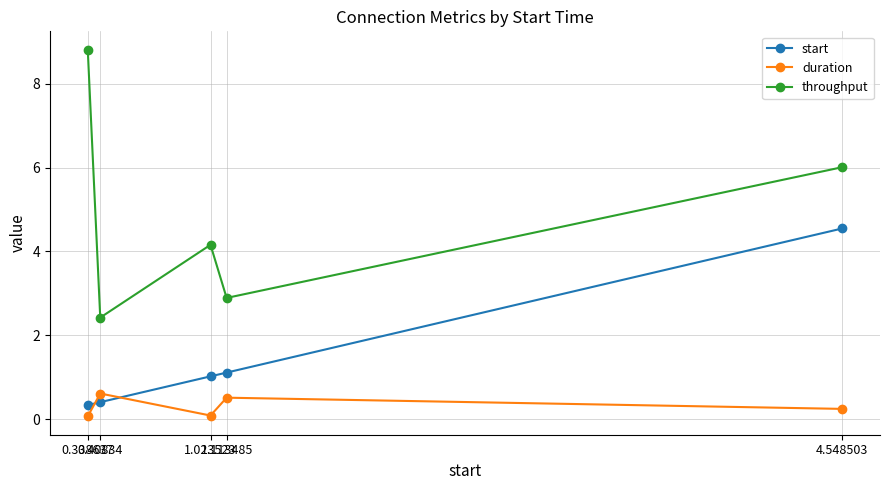

Which category has the lowest value in the throughput series?

0.40834